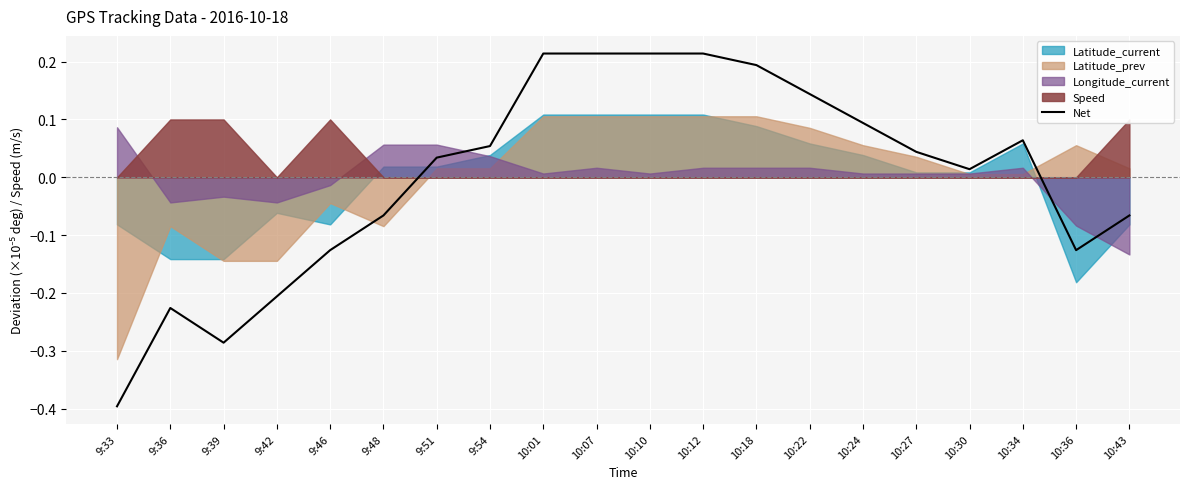

At which label is Net closest to 0?

10:30